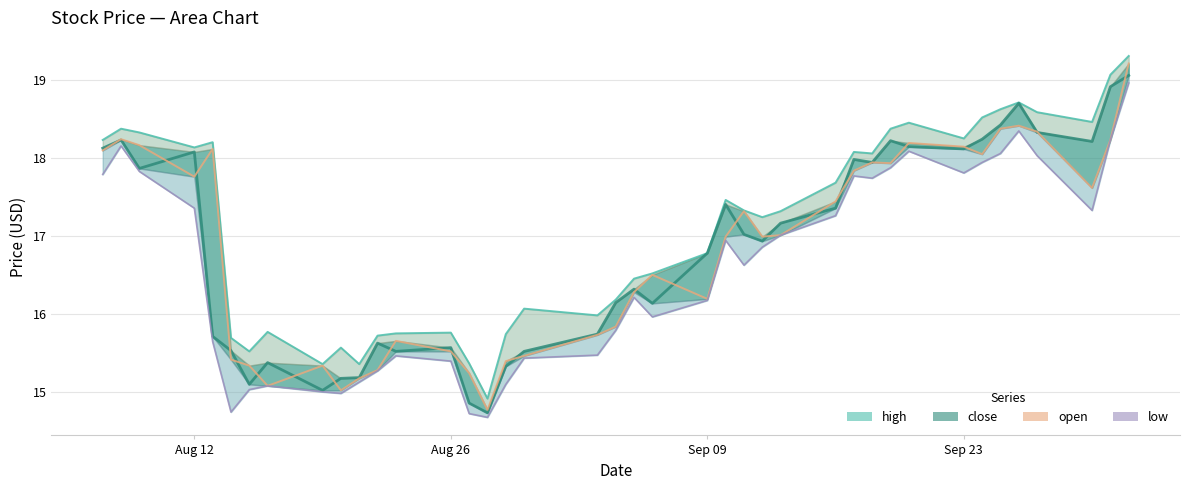

True or false: low has more than 2 interior local peaks.

True